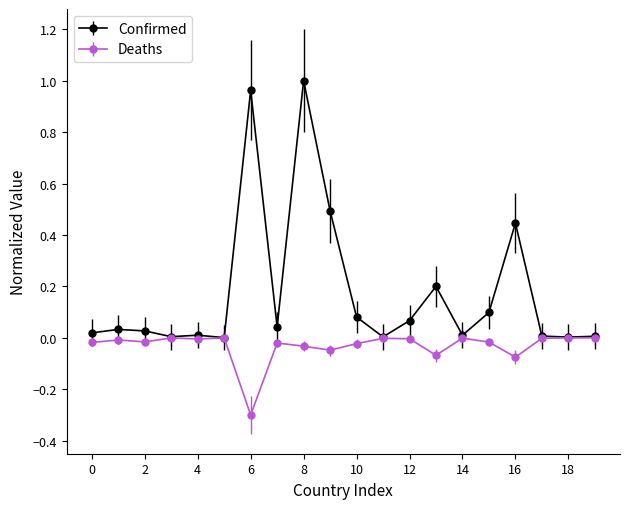

List the series in order of their peak value, highest first.

Confirmed, Deaths